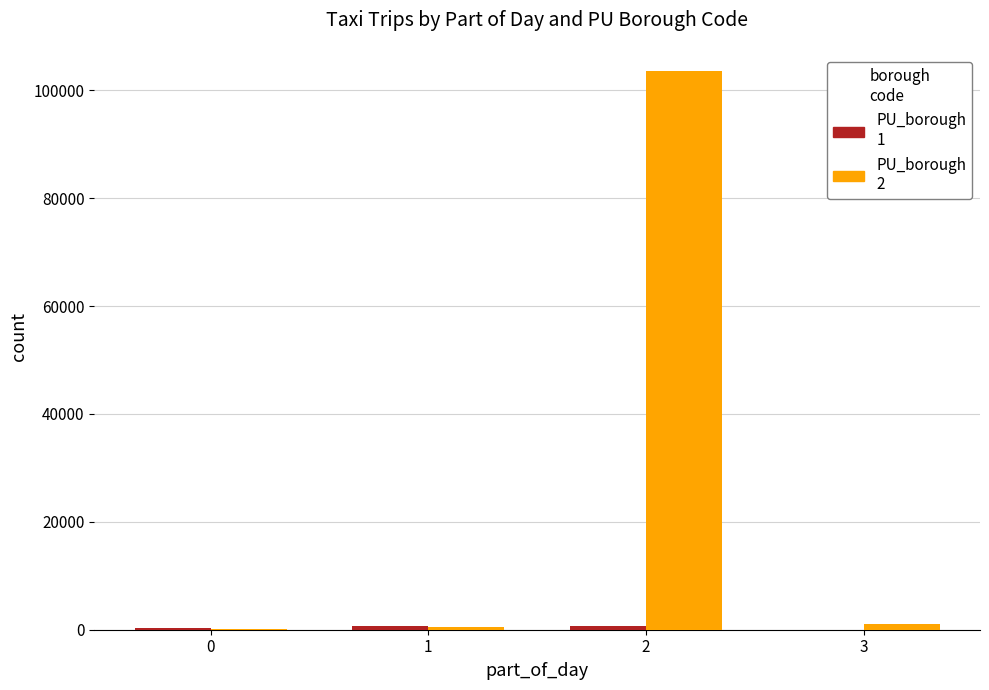

What is the greatest value displayed?

103650